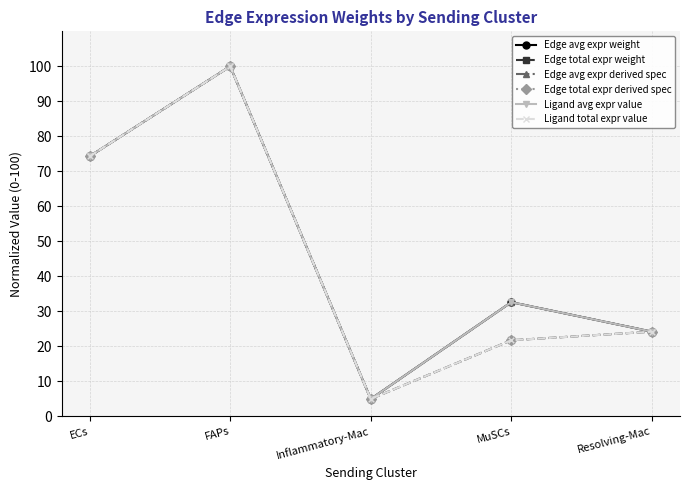

True or false: Edge avg expr weight has a value of 24.2 at Resolving-Mac.

True